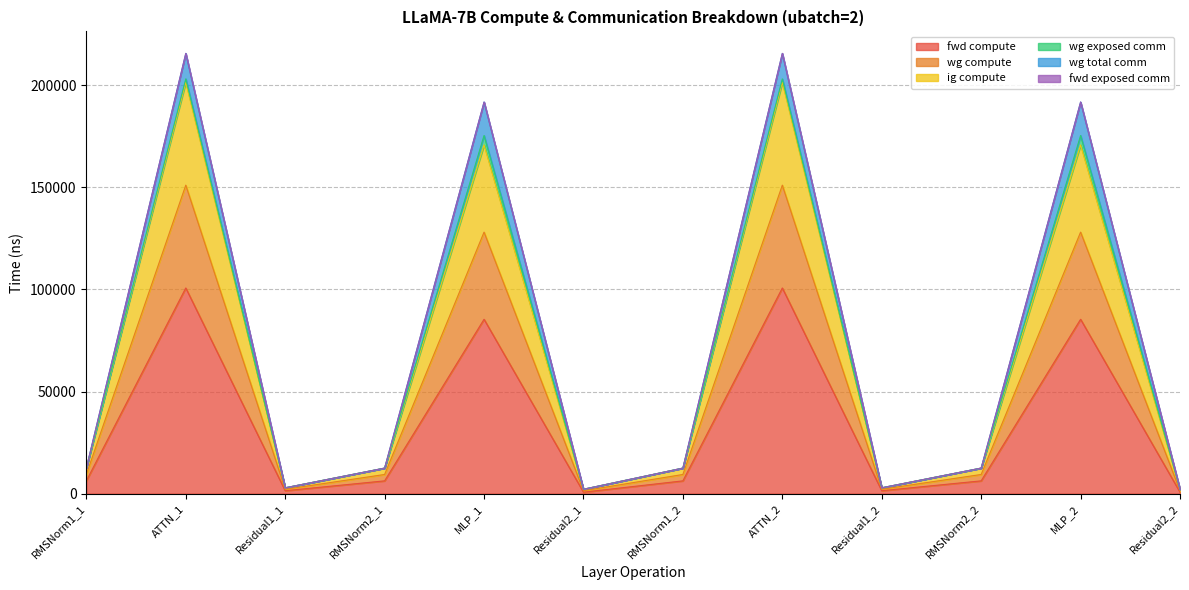

True or false: wg compute and fwd compute cross at least once.

False